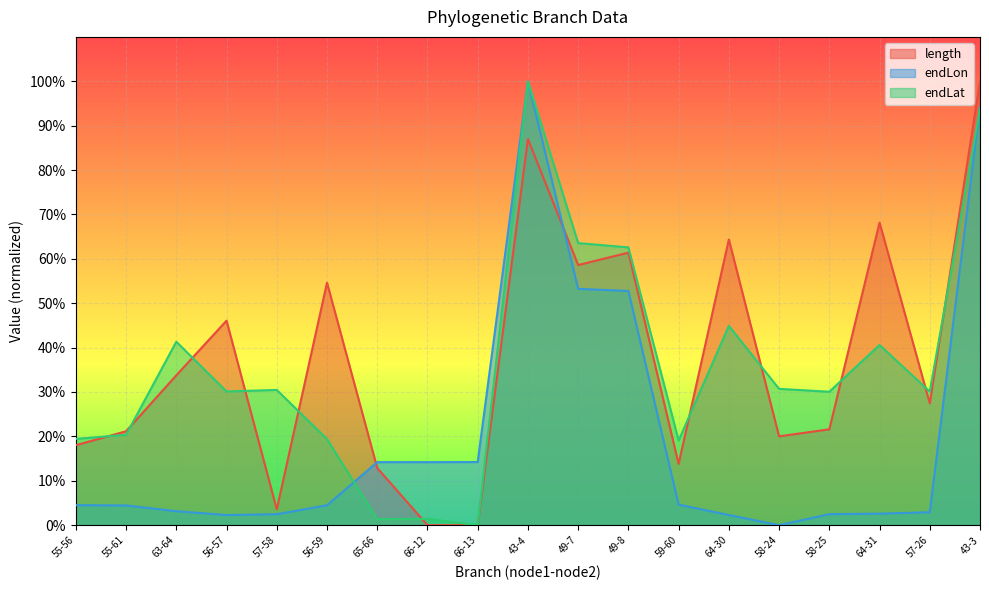

Reading left to right, transcribe all the data shown in this chart.

length: 55-56=18.0	55-61=21.2	63-64=33.8	56-57=46.1	57-58=3.6	56-59=54.6	65-66=12.9	66-12=0.0	66-13=0.0	43-4=87.0	49-7=58.6	49-8=61.4	59-60=13.8	64-30=64.4	58-24=20.0	58-25=21.6	64-31=68.2	57-26=27.5	43-3=100.0
endLon: 55-56=4.5	55-61=4.4	63-64=3.1	56-57=2.3	57-58=2.5	56-59=4.5	65-66=14.2	66-12=14.2	66-13=14.2	43-4=100.0	49-7=53.2	49-8=52.8	59-60=4.6	64-30=2.3	58-24=0.0	58-25=2.5	64-31=2.6	57-26=2.9	43-3=94.2
endLat: 55-56=19.4	55-61=20.4	63-64=41.3	56-57=30.1	57-58=30.5	56-59=19.4	65-66=1.4	66-12=1.4	66-13=0.0	43-4=100.0	49-7=63.5	49-8=62.6	59-60=19.1	64-30=44.9	58-24=30.7	58-25=30.1	64-31=40.6	57-26=30.1	43-3=93.9